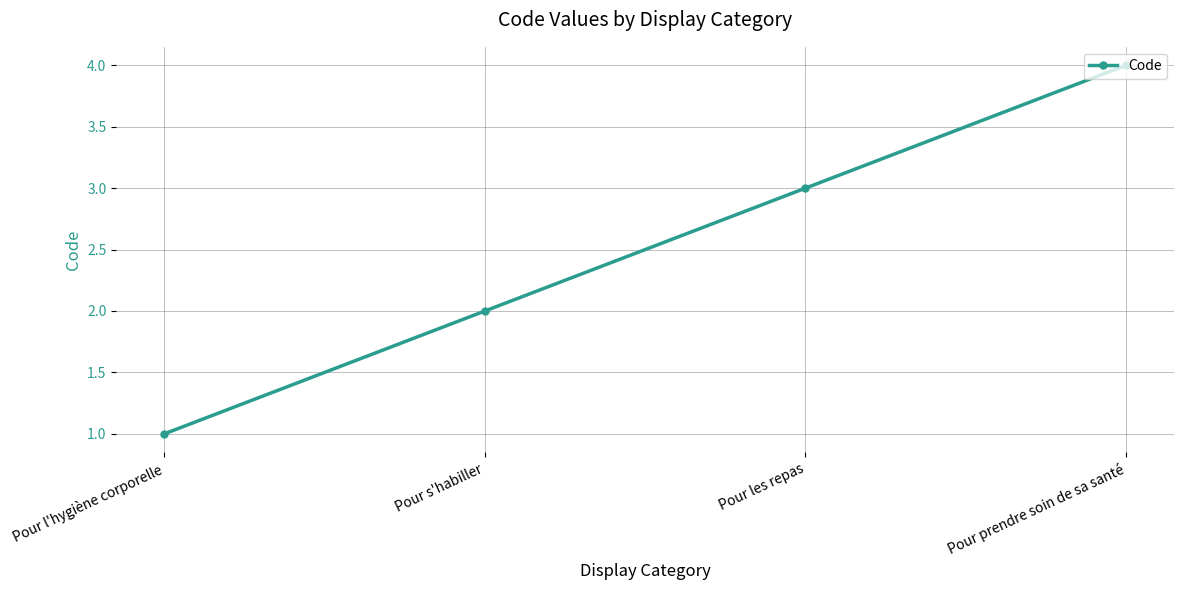

The value at Pour s'habiller is 1. True or false?

False